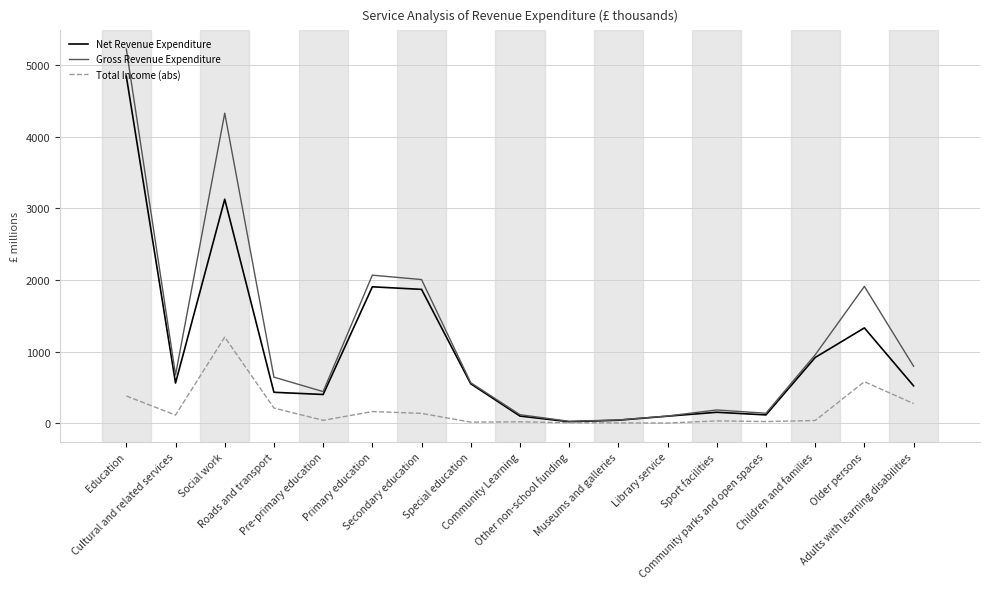

Rank the series by their maximum value, from highest to lowest.

Gross Revenue Expenditure, Net Revenue Expenditure, Total Income (abs)